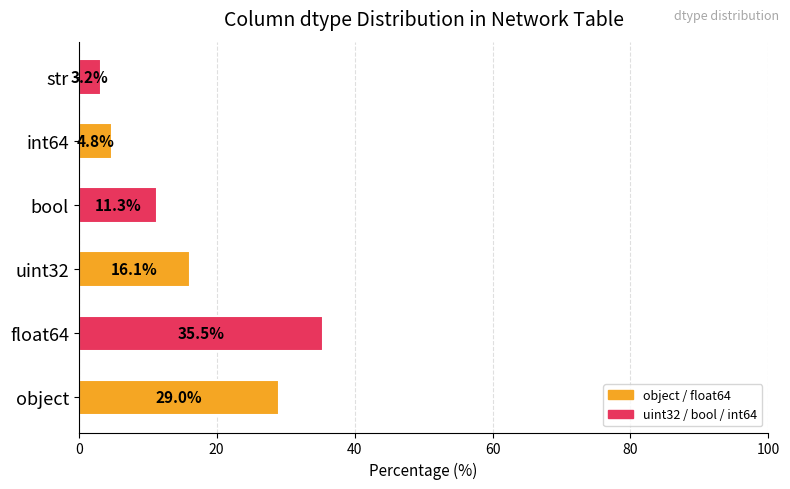

The chart shows a value of 3.2 at str. True or false?

True